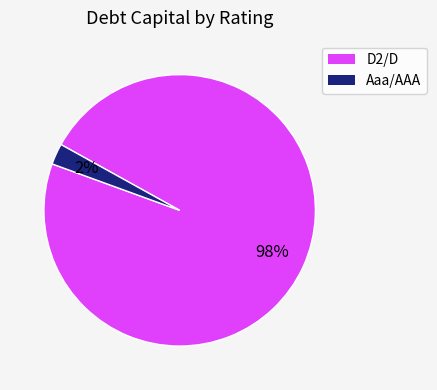

Which slice is the largest?

D2/D